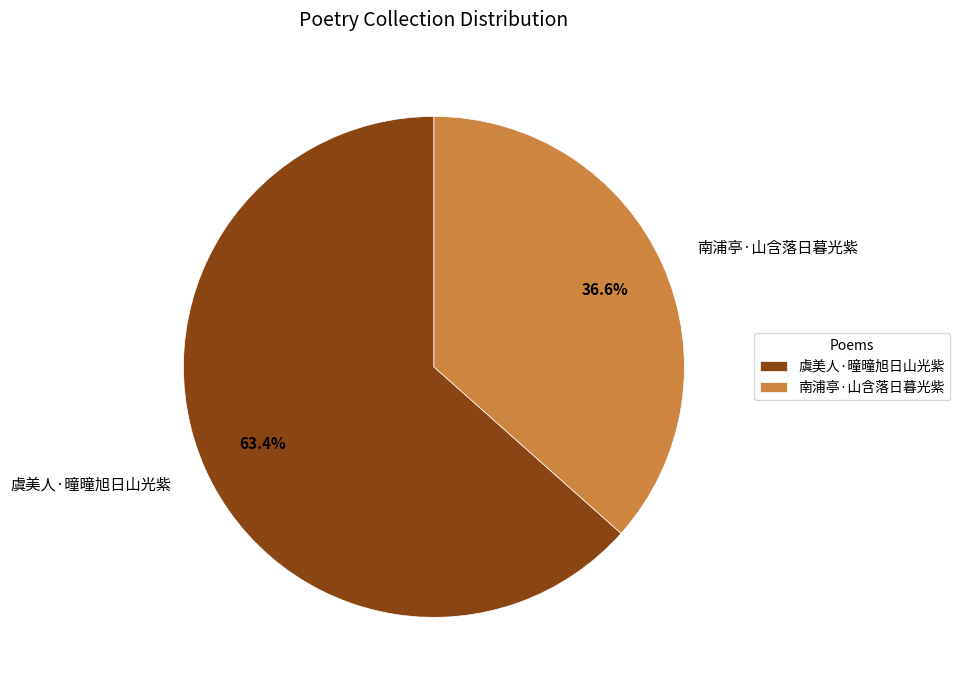

To the nearest percent, what is the average slice percentage?

50%